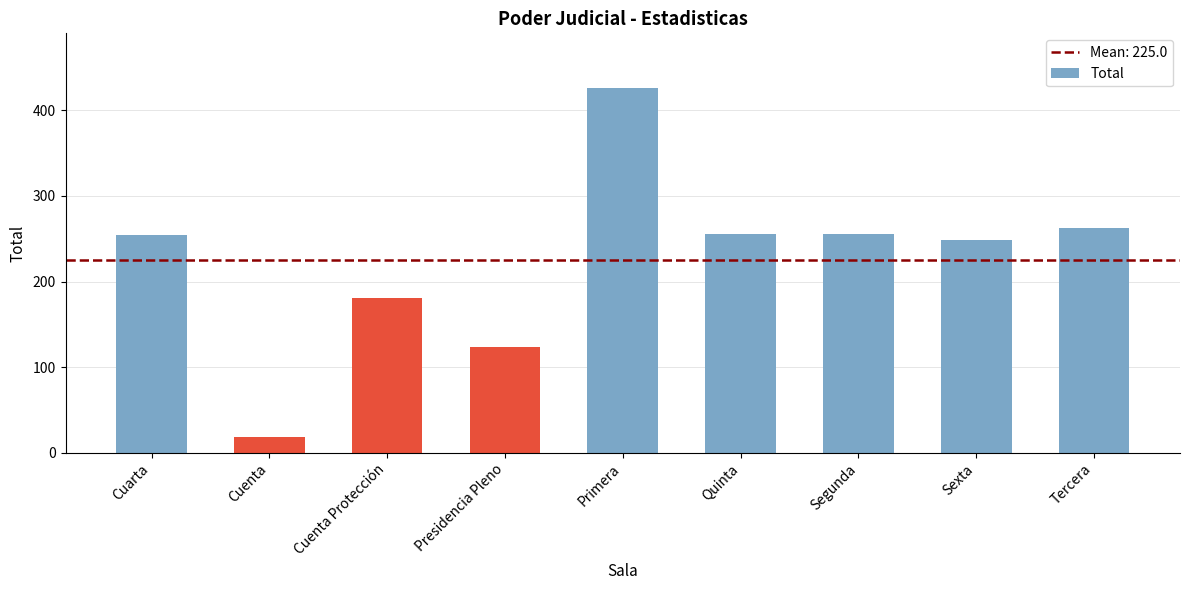

Between Tercera and Cuenta, which is larger?

Tercera